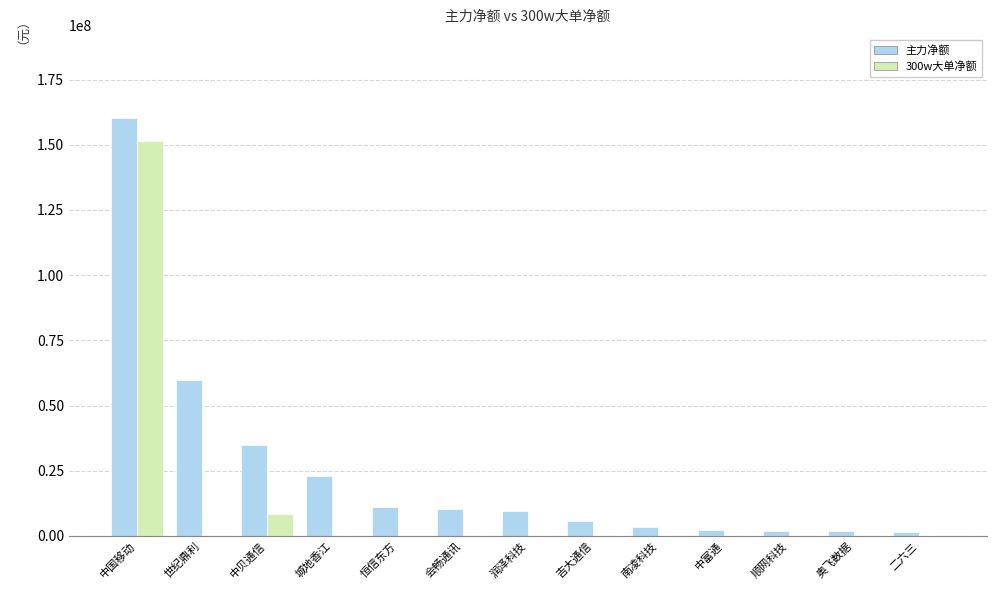

The 主力净额 series shows 23005633 at 城地香江. True or false?

True